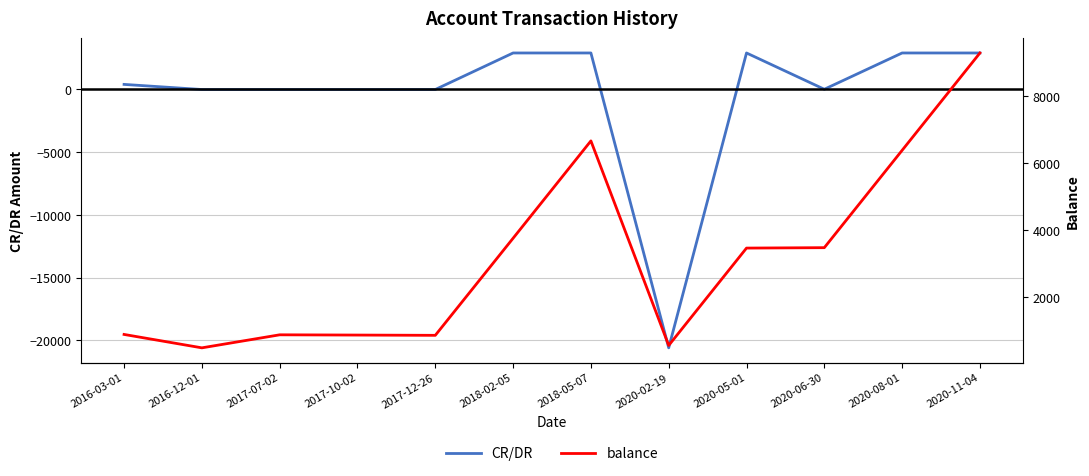

At which category is the sum across all series the highest?

2020-11-04